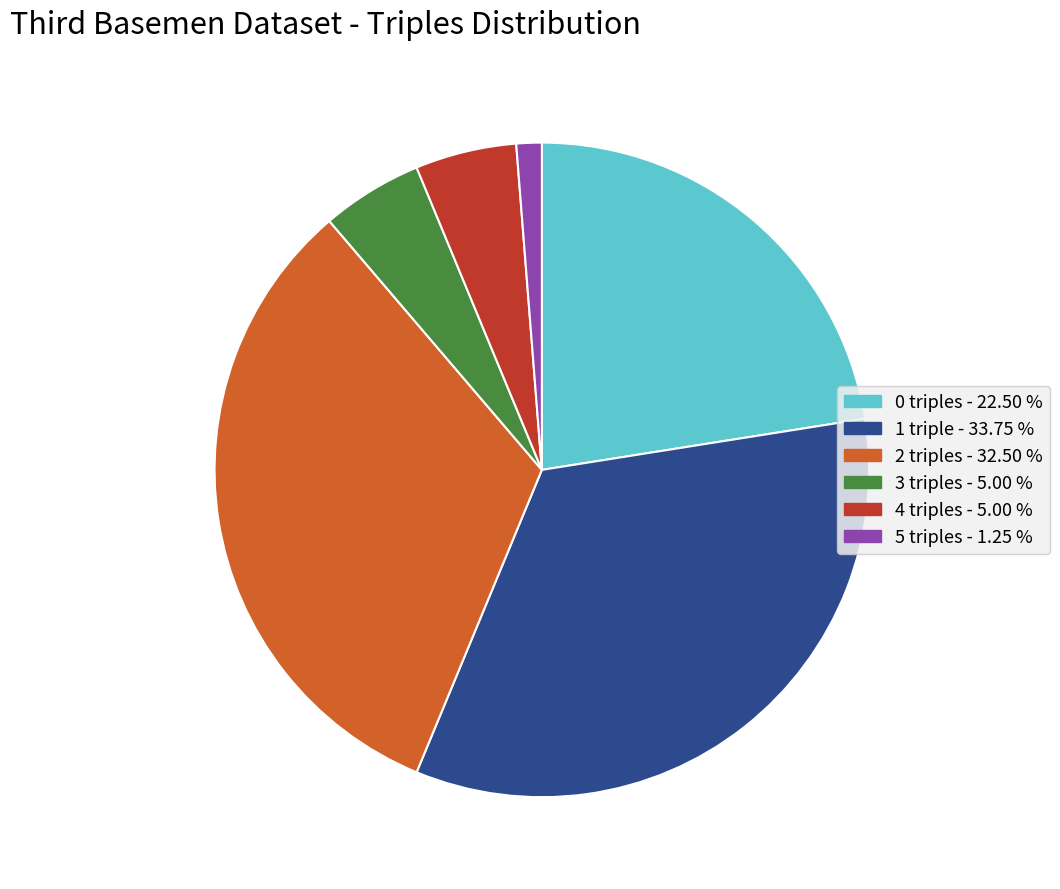

Is there any slice that represents more than half of the pie?

No